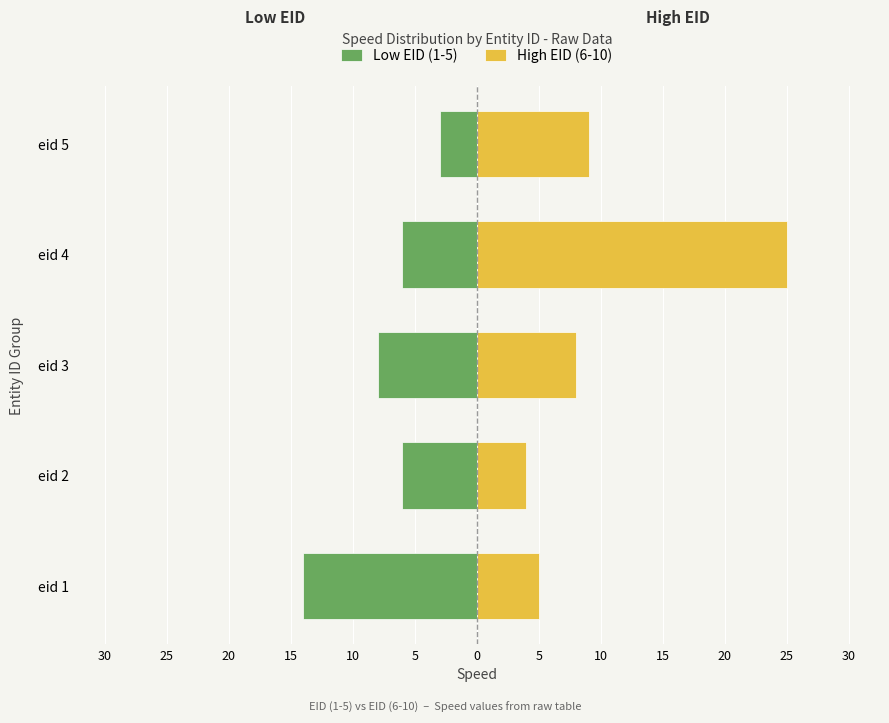

True or false: High EID (6-10) has a value of 4 at 25.

True